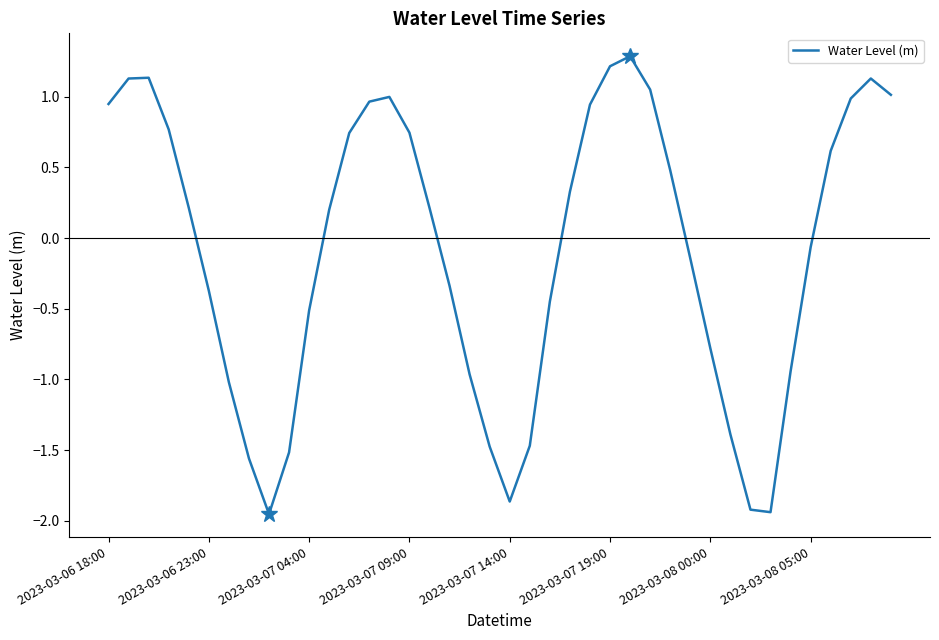

What is the difference between the maximum and minimum values?

3.2